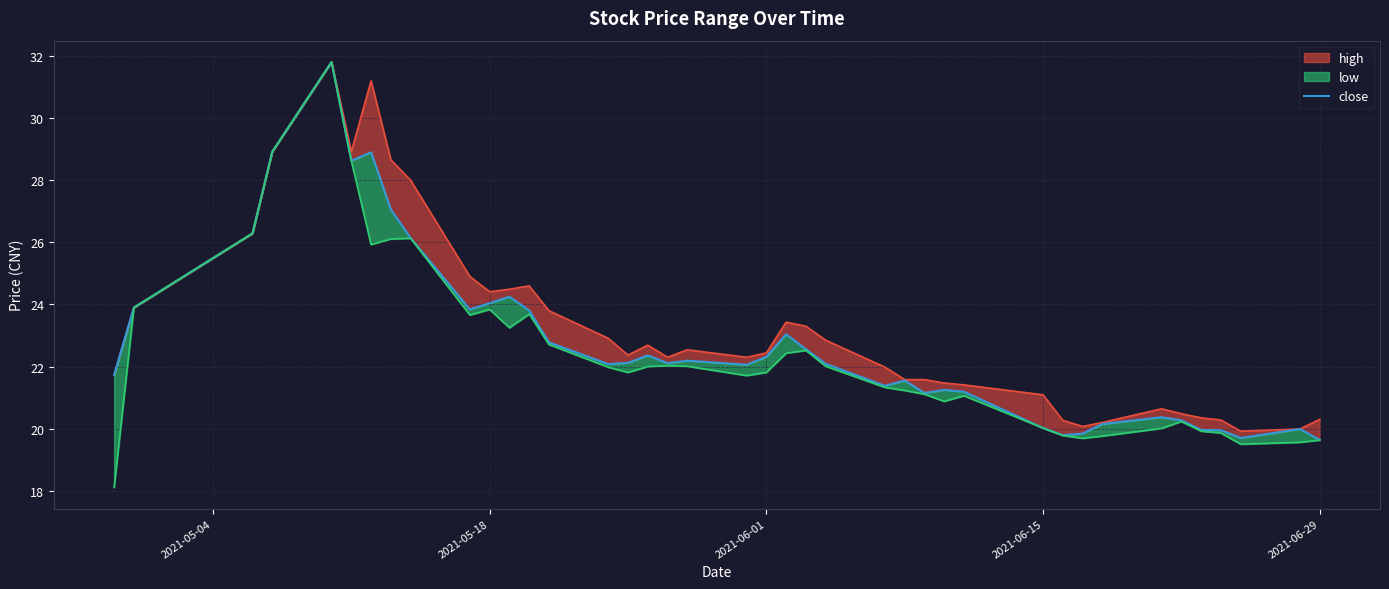

Is it true that the value at 15 is 6.9?

False